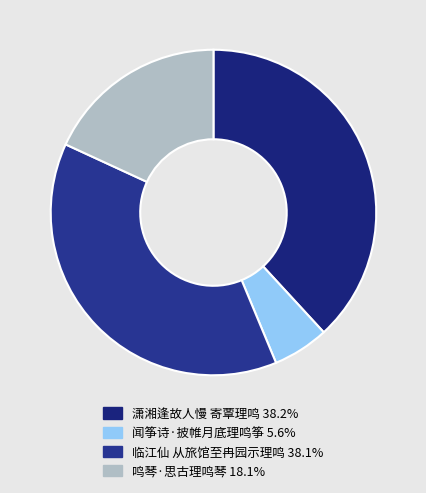

How many segments does this pie chart have?

4